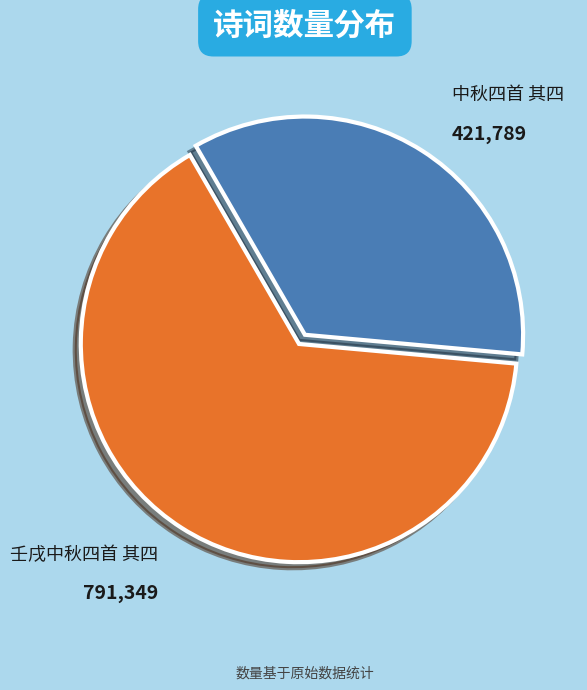

Which category accounts for the majority?

壬戌中秋四首 其四